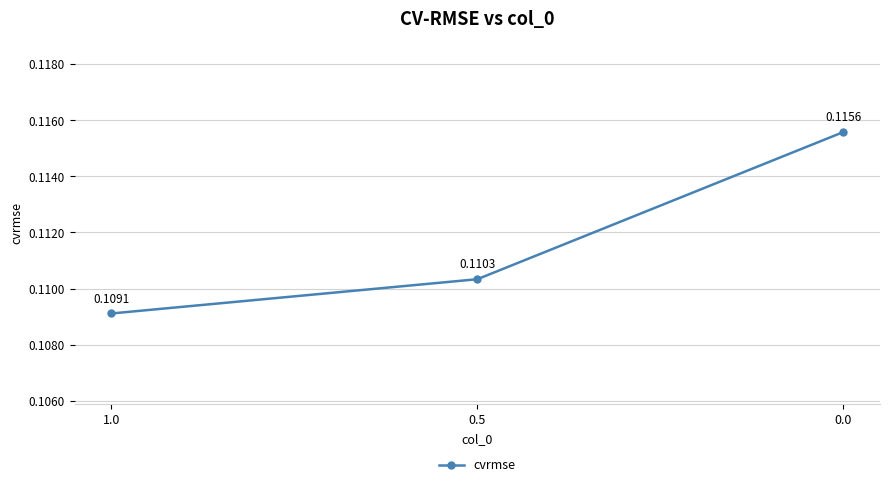

List the labels in order of value, largest first.

0.0, 0.5, 1.0